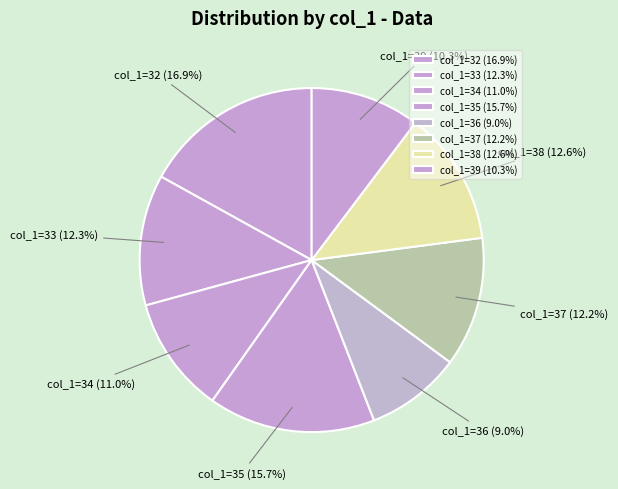

How many slices are in this pie chart?

8